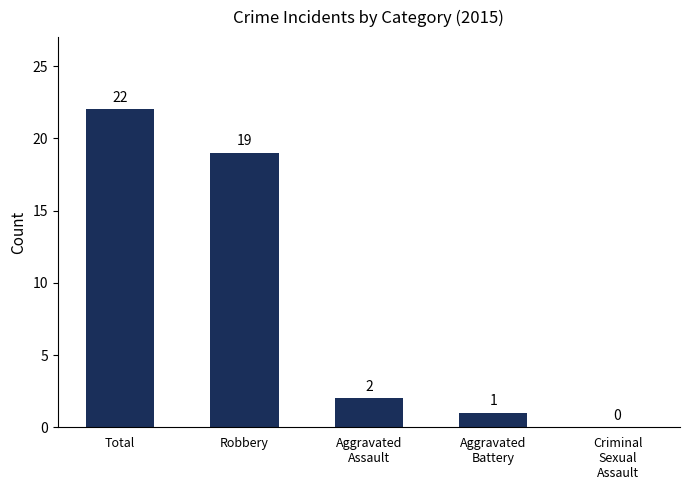

How many distinct data groups are displayed?

1